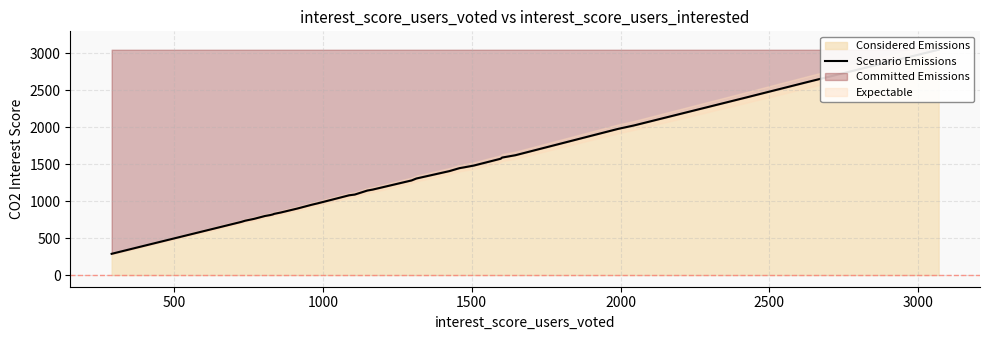

What is the difference between the maximum and minimum values?

2759